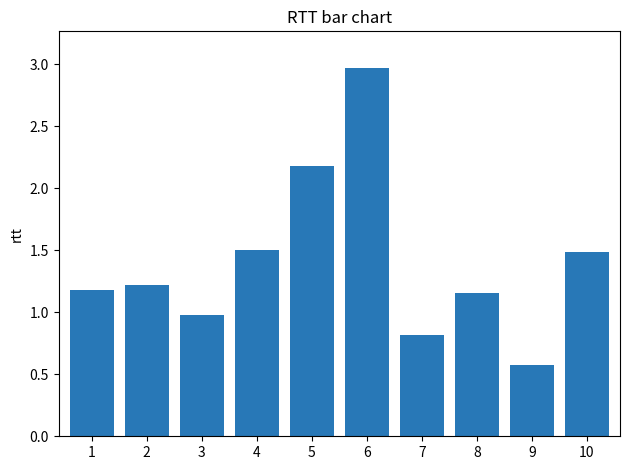

How many data points are above 1?

7